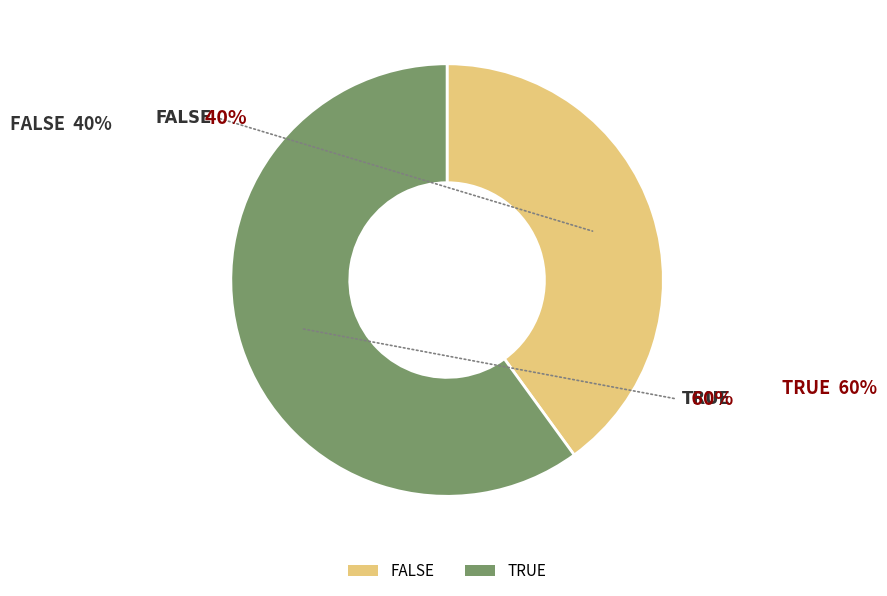

To the nearest percent, what percentage of the pie is TRUE?

60%